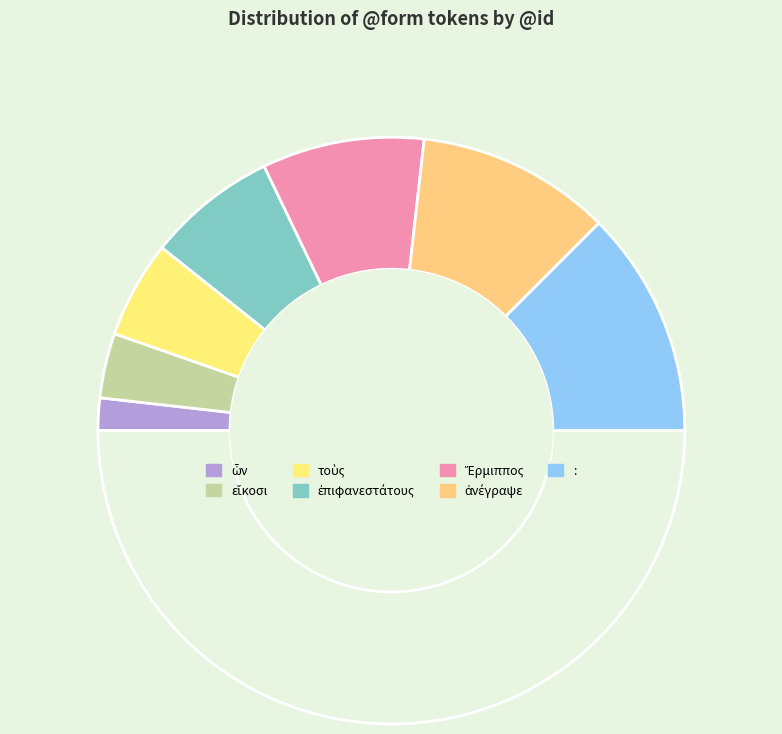

Count the number of slices in the pie.

8